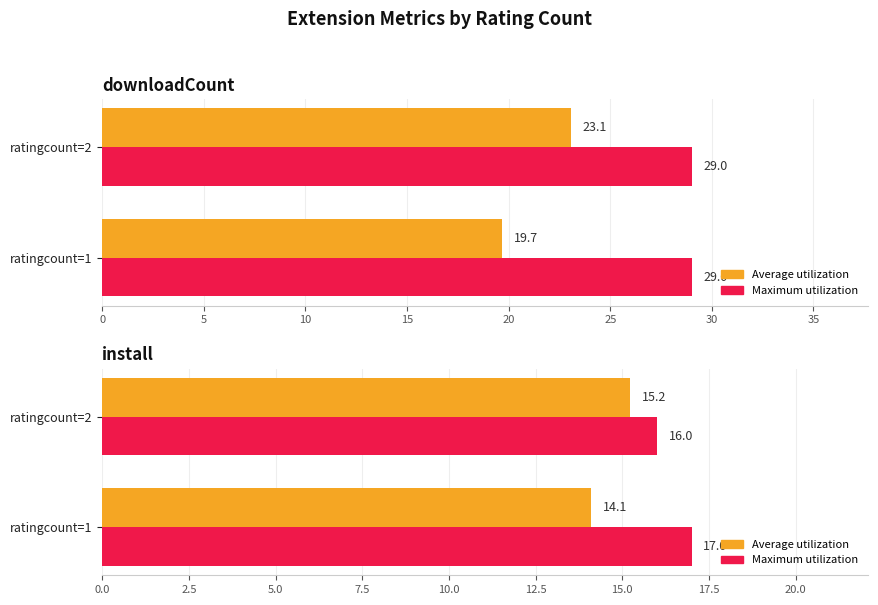

Is it true that Average utilization equals 26.1 at 5?

False